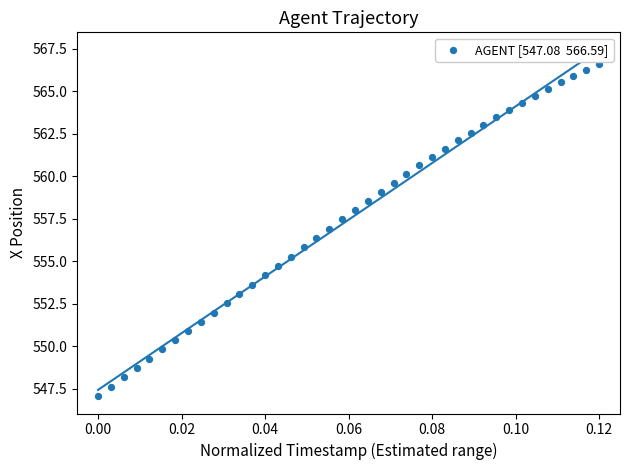

What is the range of Y values (max minus min)?

19.5